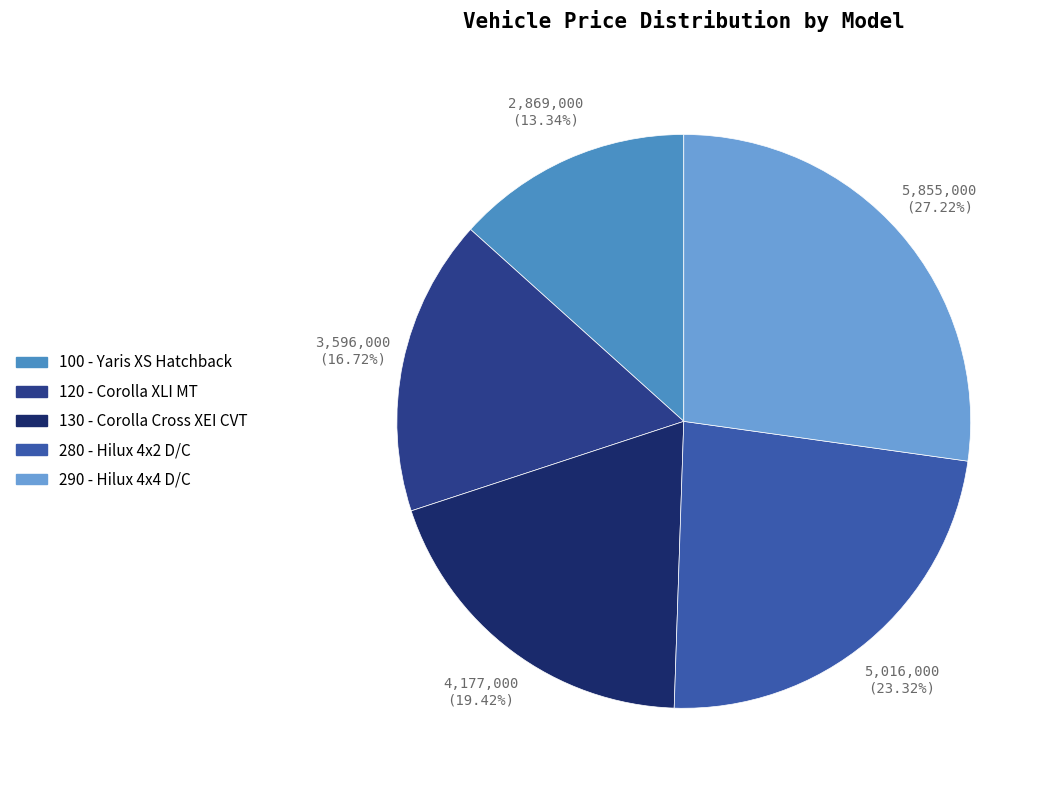

Which slice is the largest?

290 - Hilux 4x4 D/C